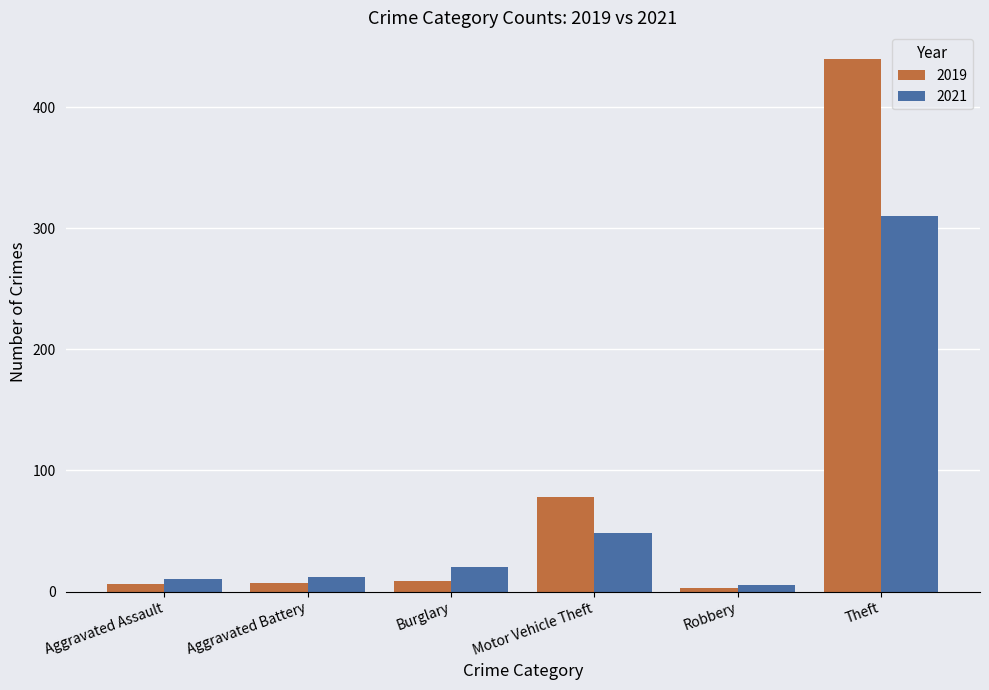

Read the 2019 value at Theft.

440